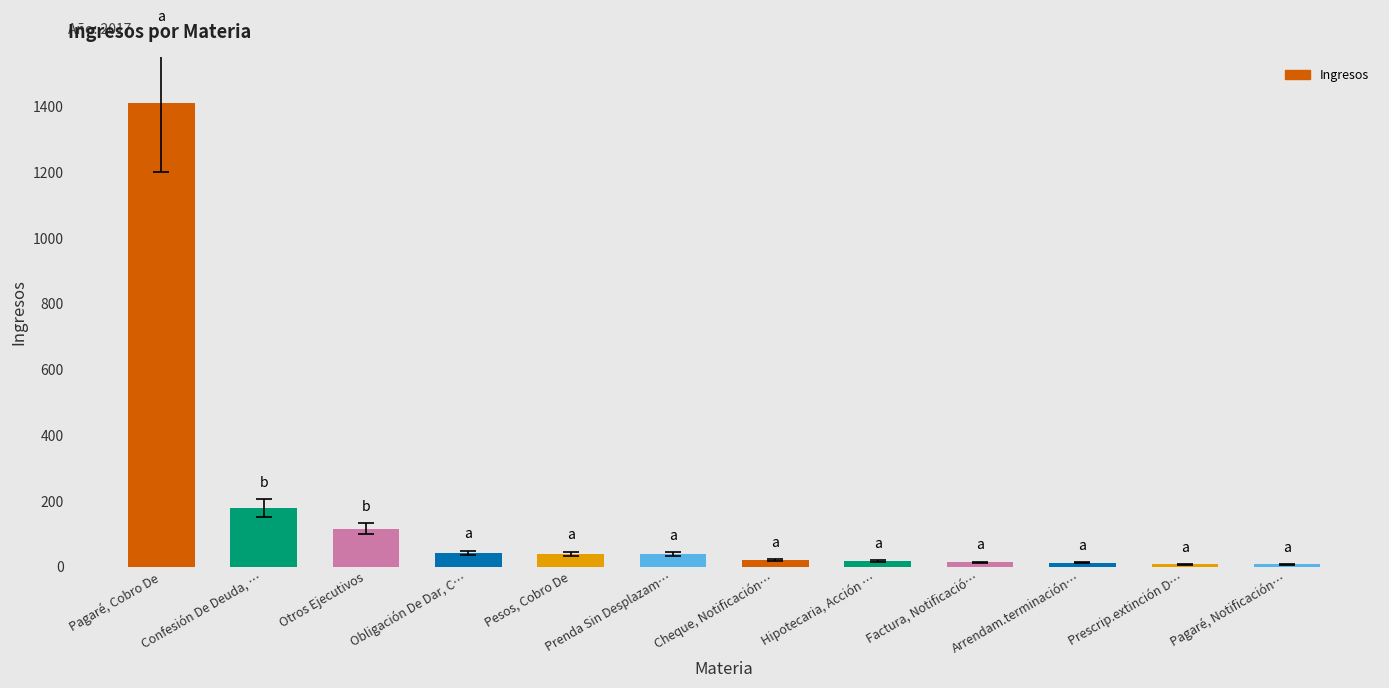

What is the approximate value at Confesión De Deuda, …?

180